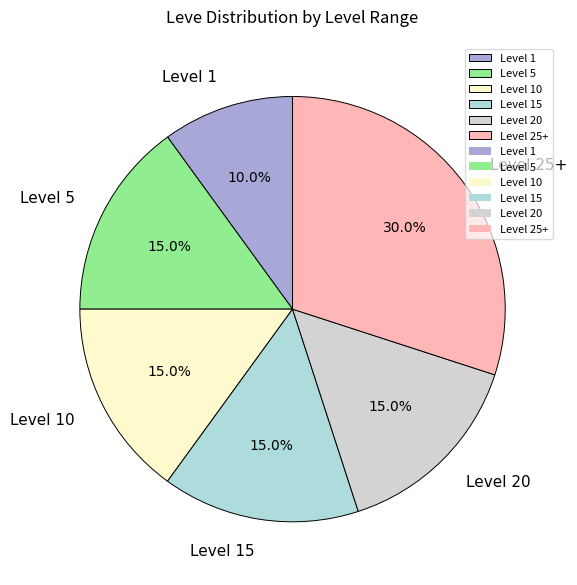

What is the ratio of the value at Level 20 to the value at Level 1?

1.5